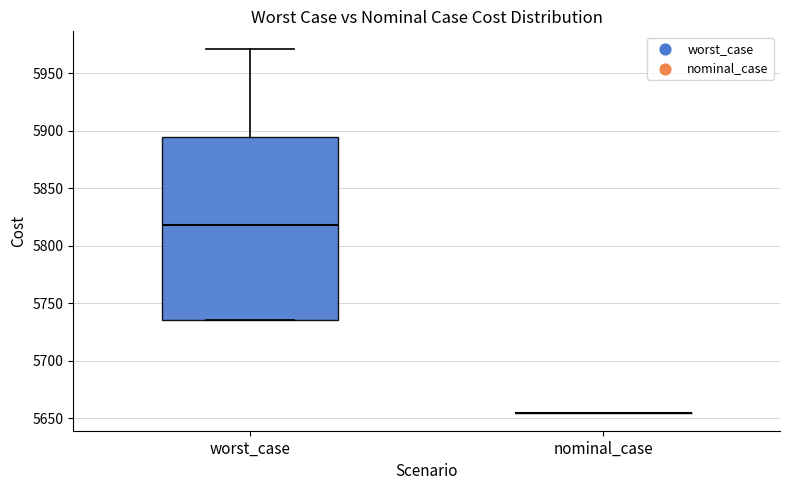

Reading left to right, transcribe this box plot: for each box, give where its median line is, the range the box spans, and where its two whiskers end, as read against the y-axis. The values are not printed on the chart, so give them approximately, as read against the axis.

worst_case: median 5820, box 5735 to 5895, whiskers 5735 to 5970
nominal_case: box collapsed to a line at 5655, whiskers 5655 to 5655